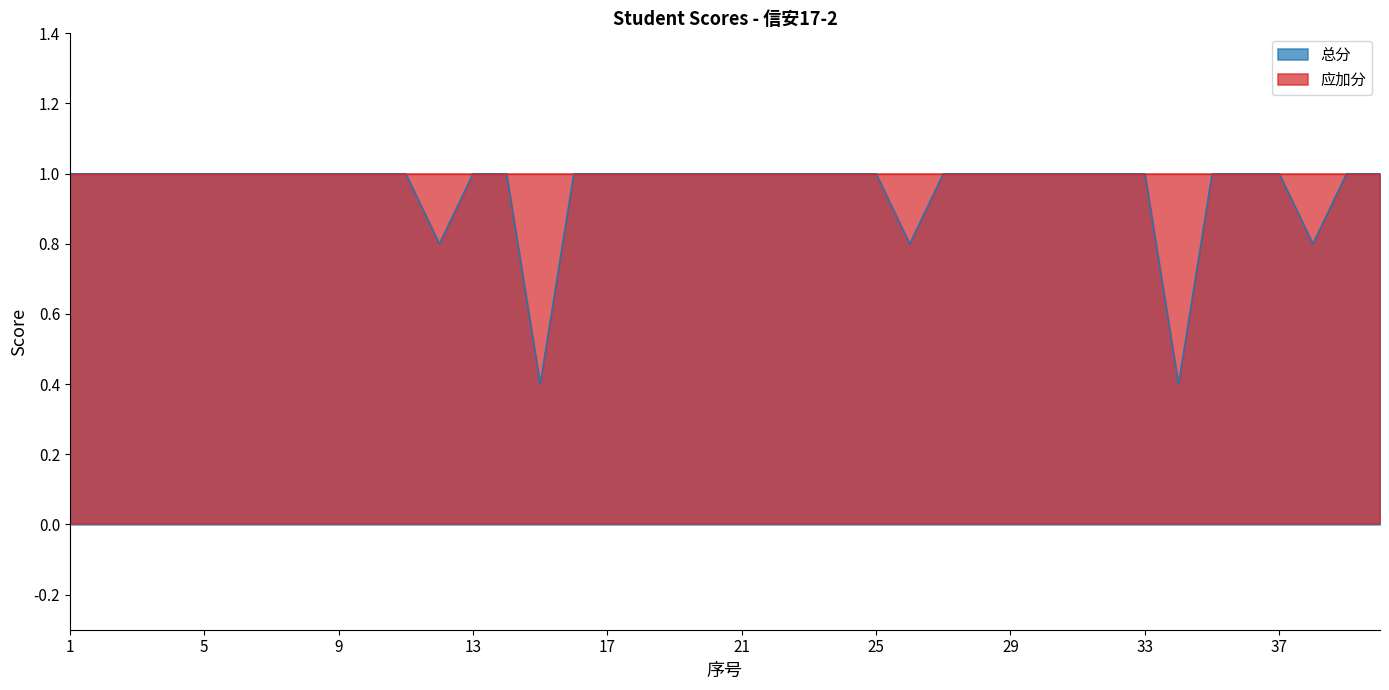

List the labels in order of value, largest first.

1, 2, 3, 4, 5, 6, 7, 8, 9, 10, 11, 13, 14, 16, 17, 18, 19, 20, 21, 22, 23, 24, 25, 27, 28, 29, 30, 31, 32, 33, 35, 36, 37, 39, 40, 12, 26, 38, 15, 34